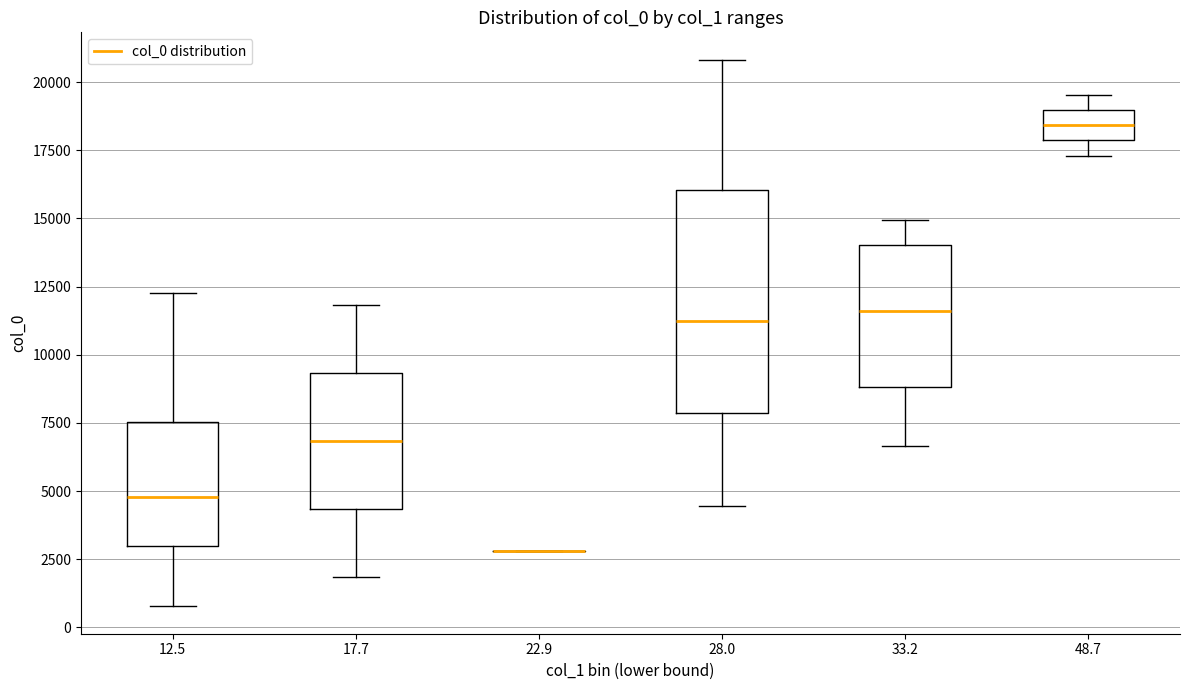

Reading left to right, read every box against the y-axis: the position of its median line, the range the box covers, and the ends of its whiskers. The values are not printed on the chart, so give them approximately, as read against the axis.

12.5: median 5000, box 3000 to 7500, whiskers 1000 to 12500
17.7: median 7000, box 4500 to 9500, whiskers 2000 to 12000
22.9: box collapsed to a line at 3000, whiskers 3000 to 3000
28.0: median 11500, box 8000 to 16000, whiskers 4500 to 21000
33.2: median 11500, box 9000 to 14000, whiskers 6500 to 15000
48.7: median 18500, box 18000 to 19000, whiskers 17500 to 19500